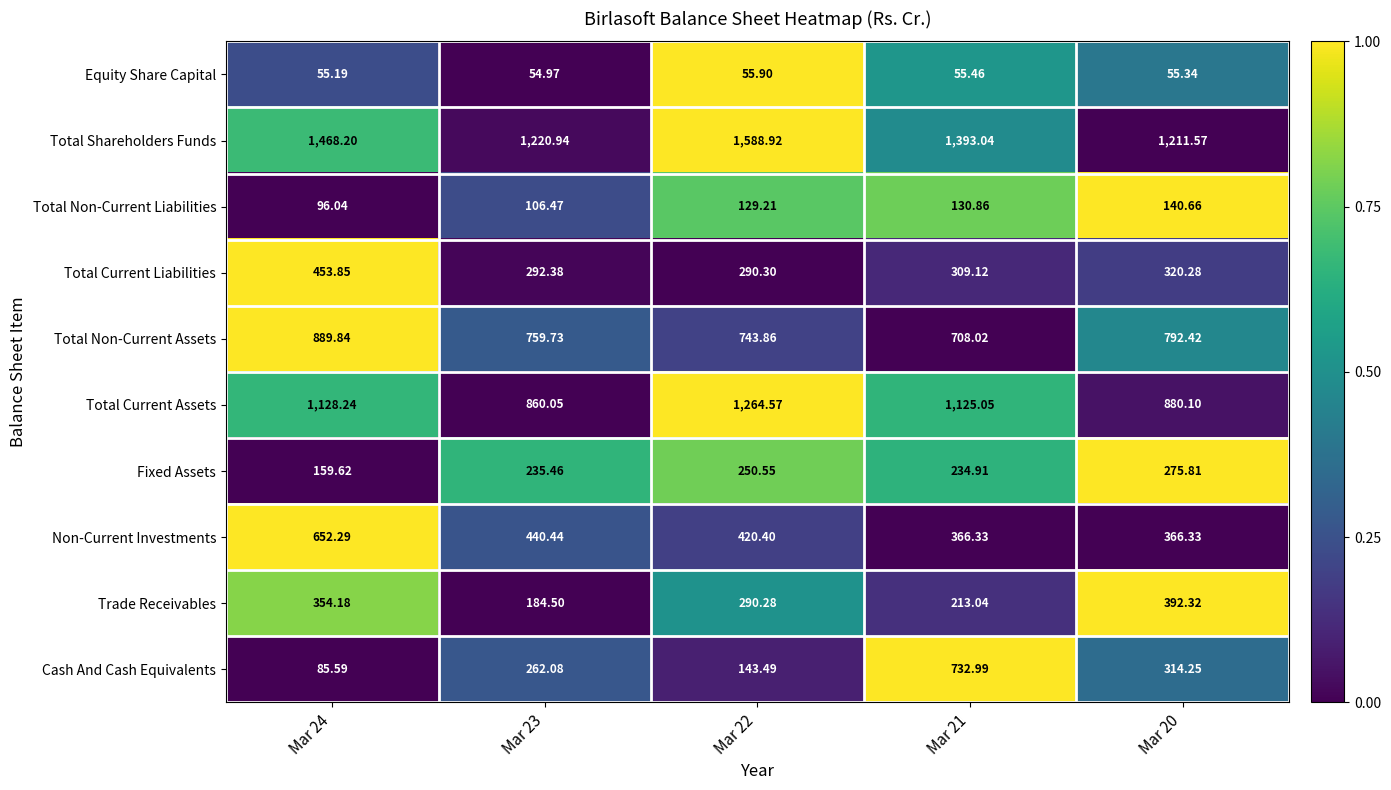

Is the value of Non-Current Investments at Mar 22 greater than the value of Total Current Assets at Mar 24?

No